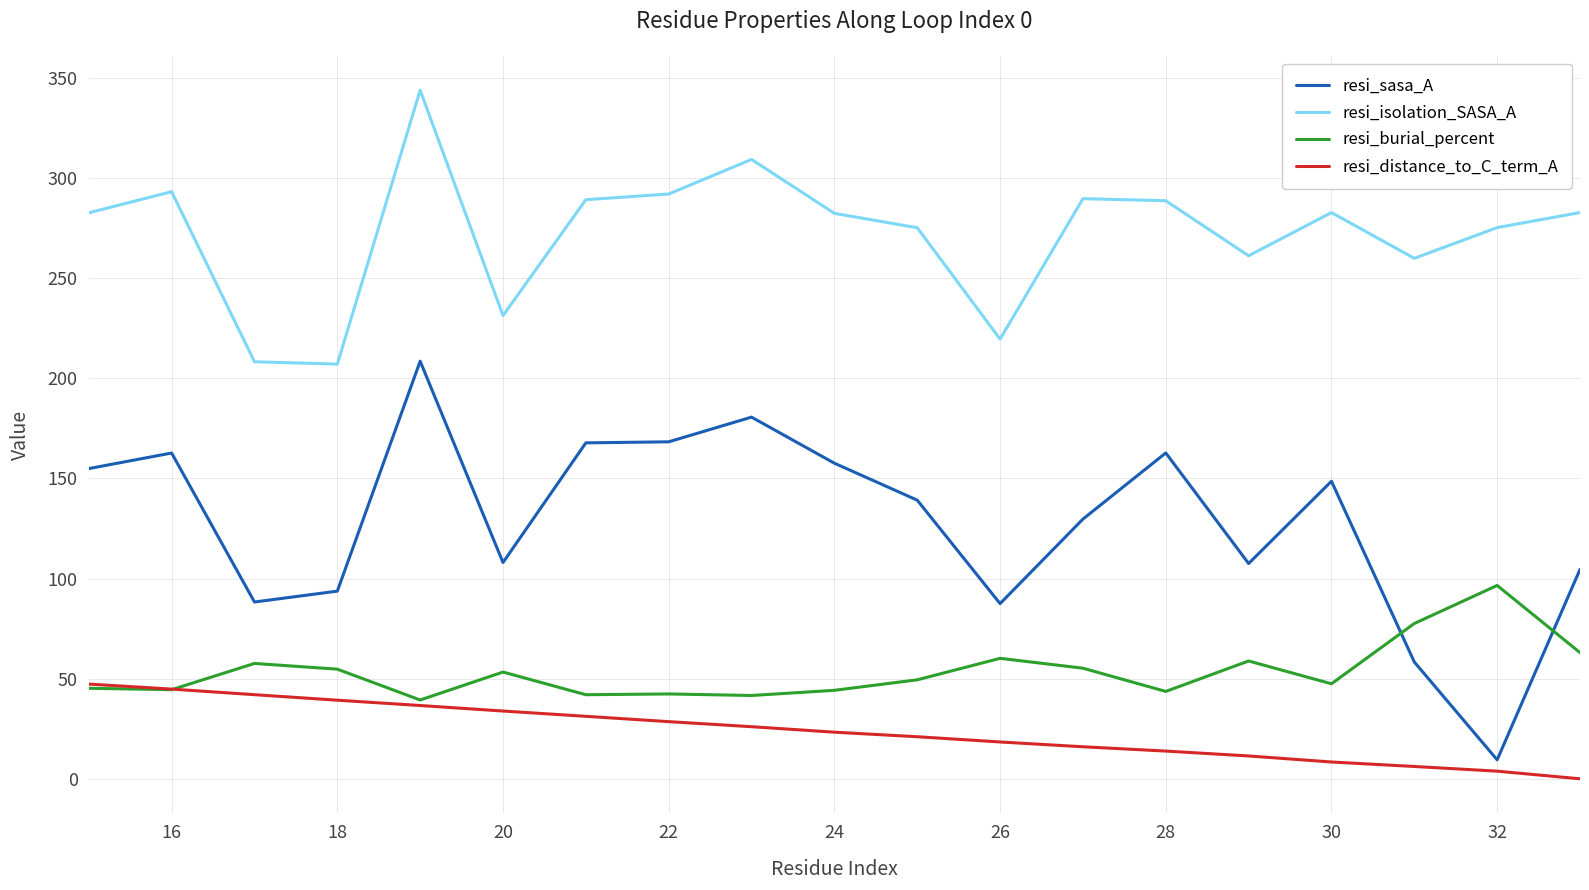

True or false: resi_burial_percent and resi_isolation_SASA_A cross at least once.

False